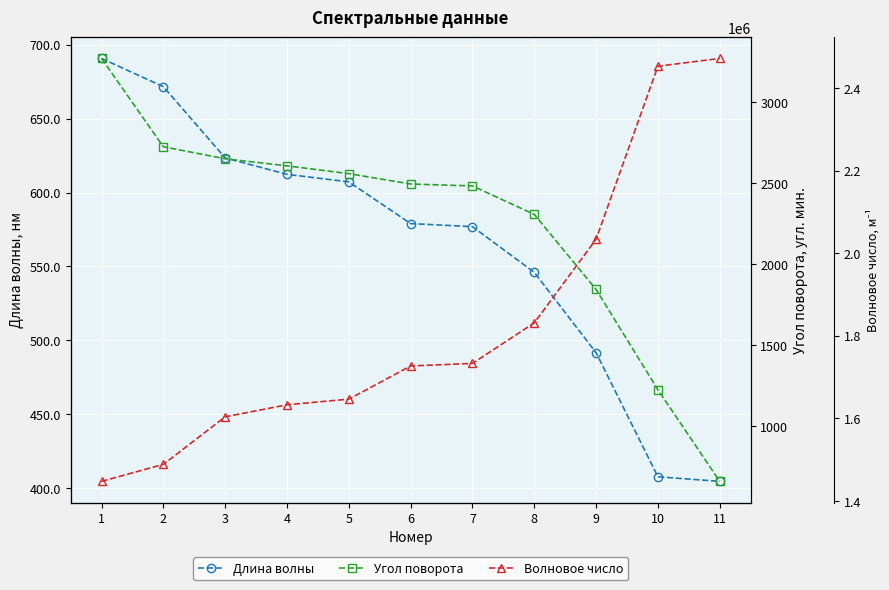

True or false: Длина волны and Волновое число cross at least once.

False